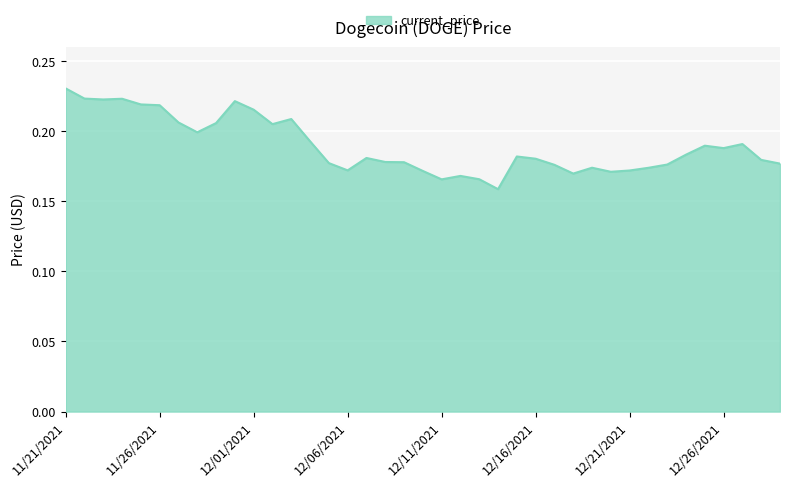

Where is the data nearest to the value 0?

12/14/2021